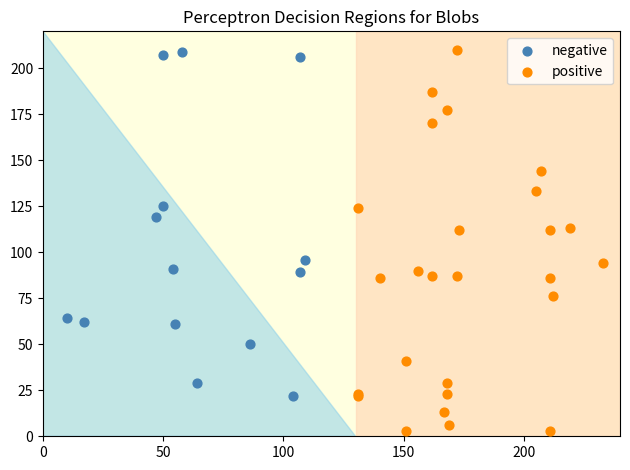

Which series reaches the minimum Y coordinate?

positive